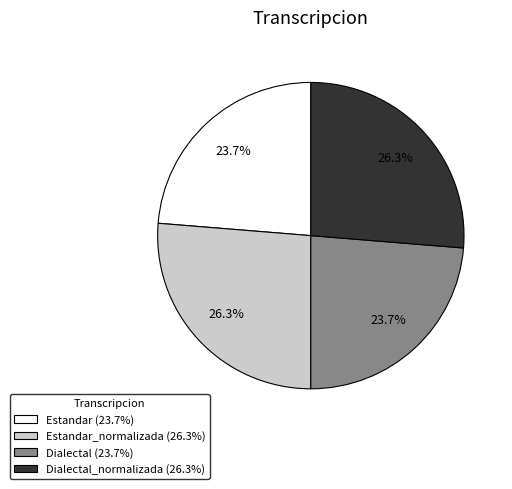

Is Estandar (23.7%) the majority of the pie?

No